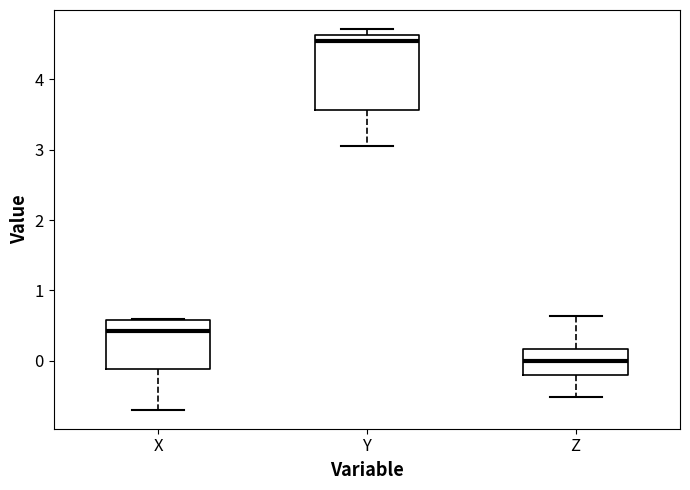

Which box has the highest median line?

Y